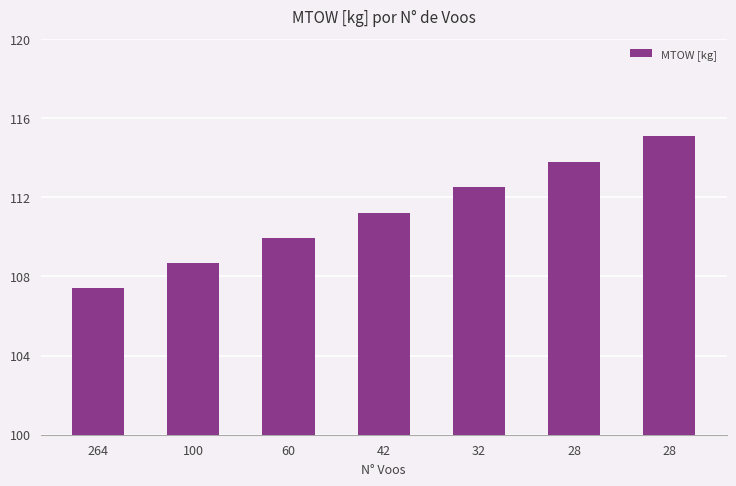

What is the minimum value shown in the chart?

107.4